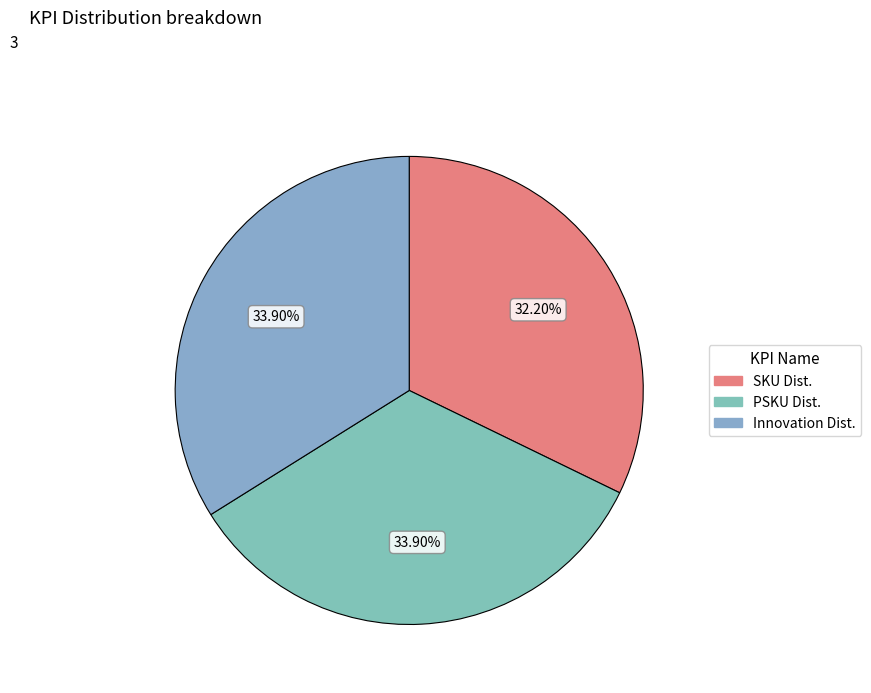

Count the number of slices in the pie.

3